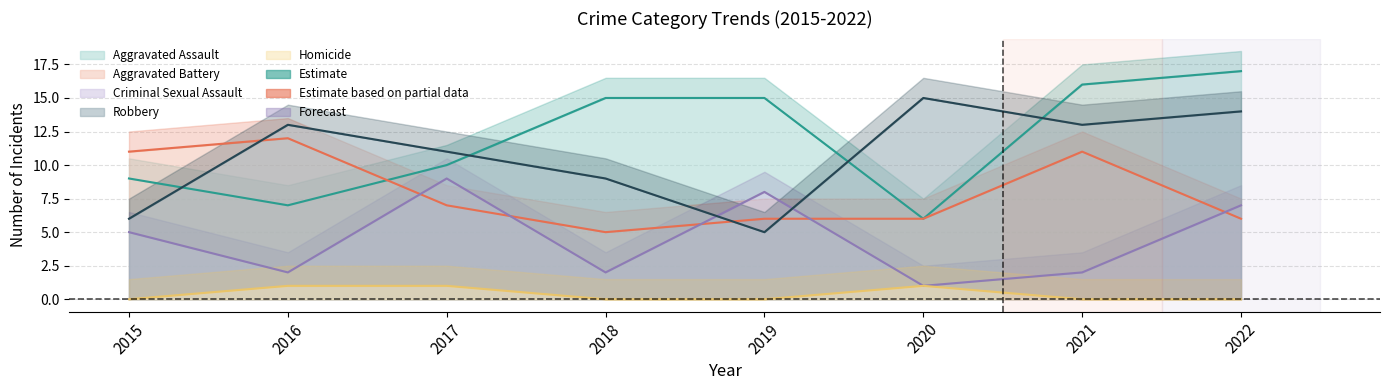

At 2019, list the series in order from smallest to largest.

Homicide, Robbery, Aggravated Battery, Criminal Sexual Assault, Aggravated Assault